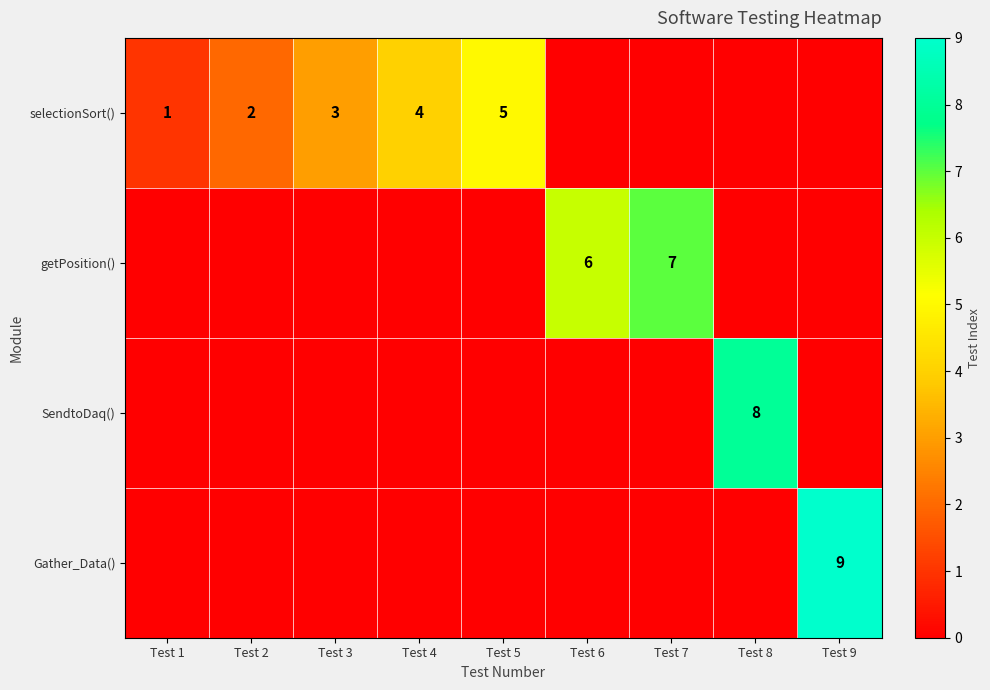

Is it true that Gather_Data() equals 16 at Test 9?

False